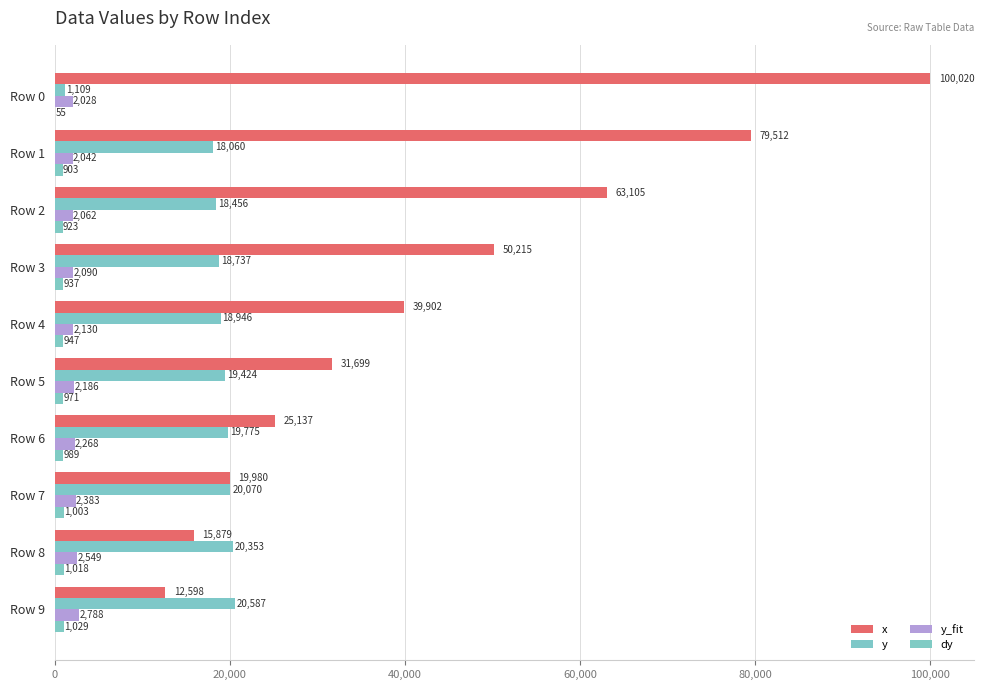

How many values in the x series exceed 39902?

5